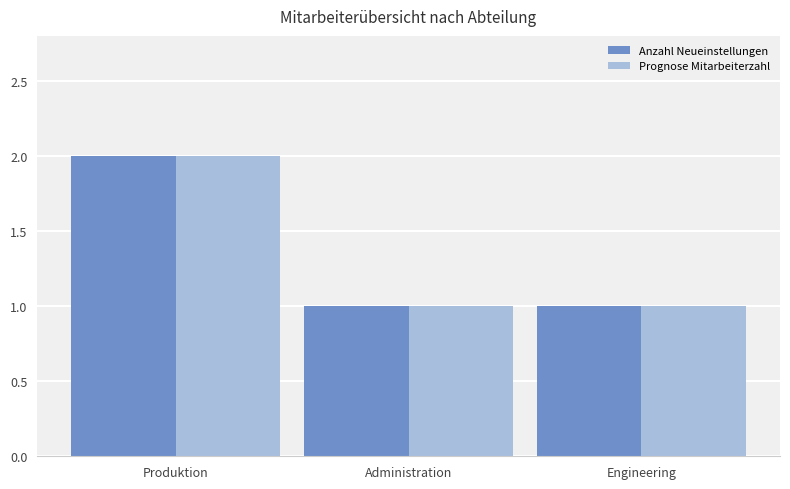

What is the difference between the maximum and second lowest values in the Prognose Mitarbeiterzahl series?

1